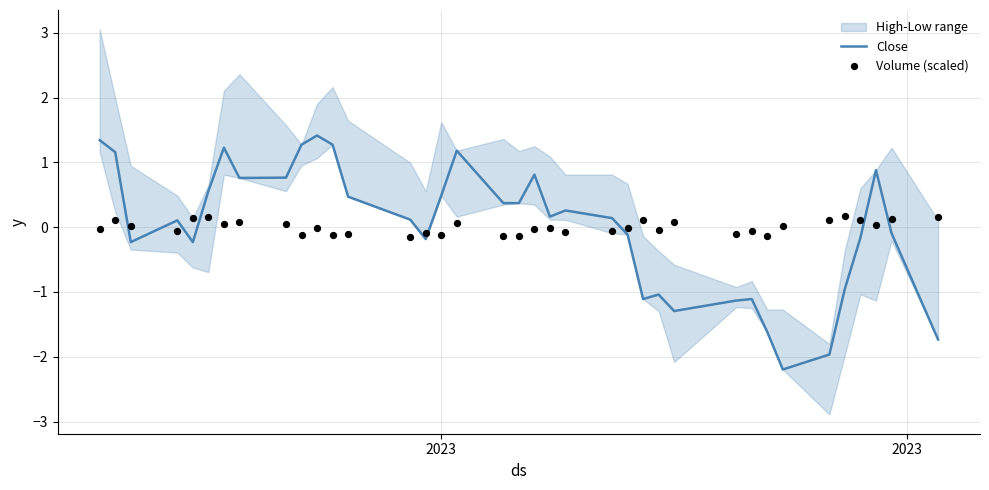

What is the lowest value of the Close series?

-2.2